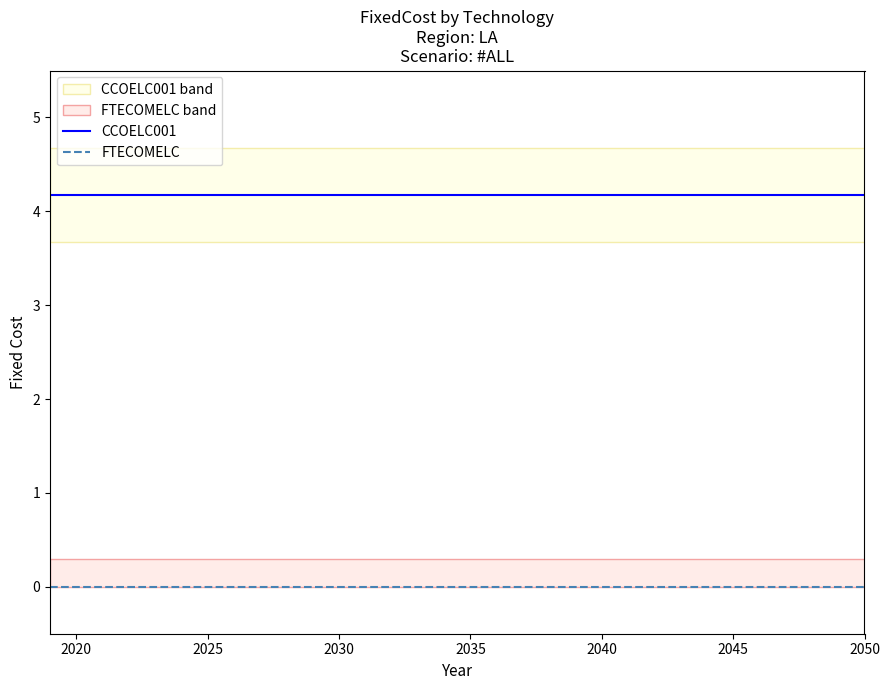

What is the minimum value for CCOELC001?

4.2